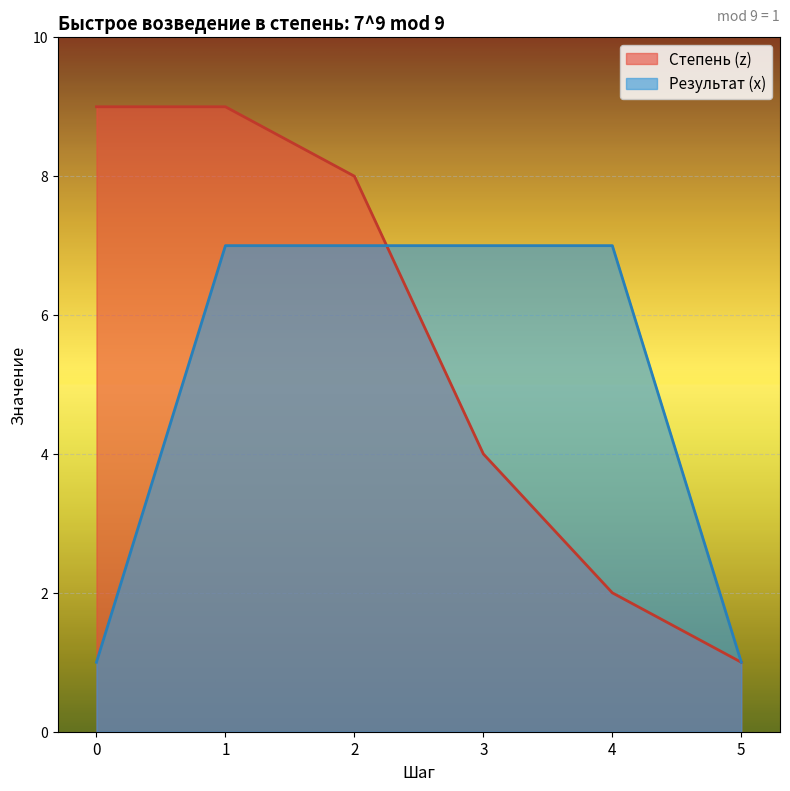

Which series ends up on top after the final intersection of Результат (x) and Степень (z)?

Результат (x)